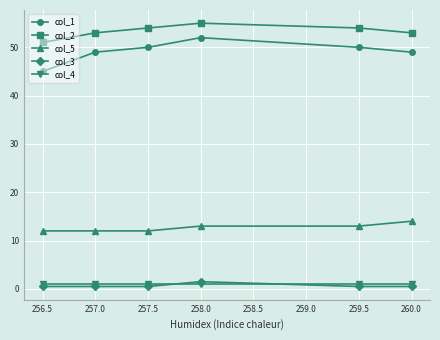

What is the value of the col_5 point at the 3rd from the left?

12.0